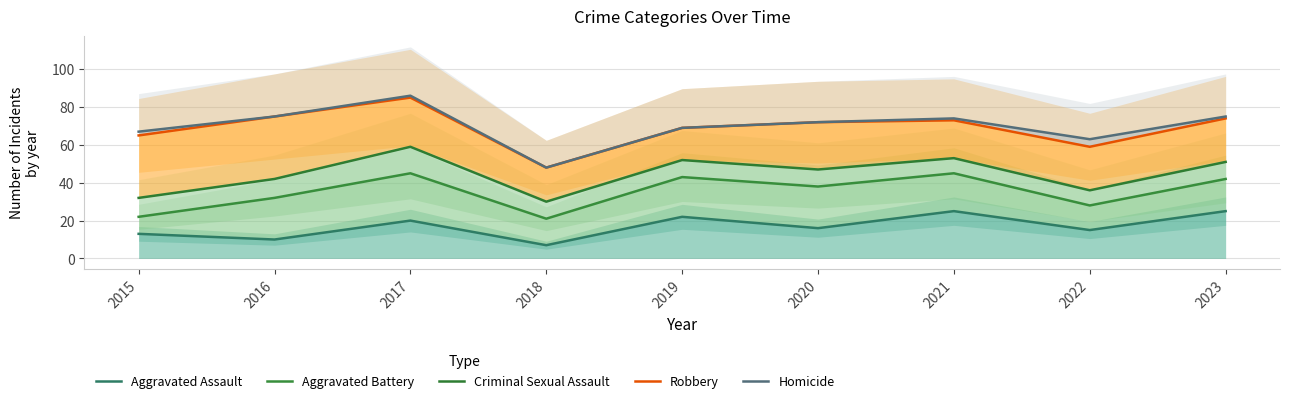

Does the chart display data point markers on the line(s)?

No